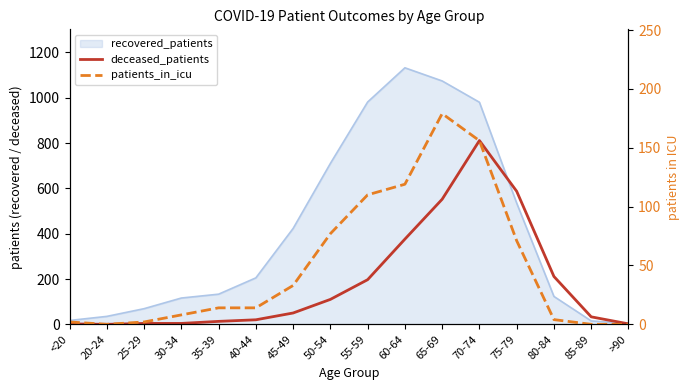

What is the label of the 10th point from the right?

45-49